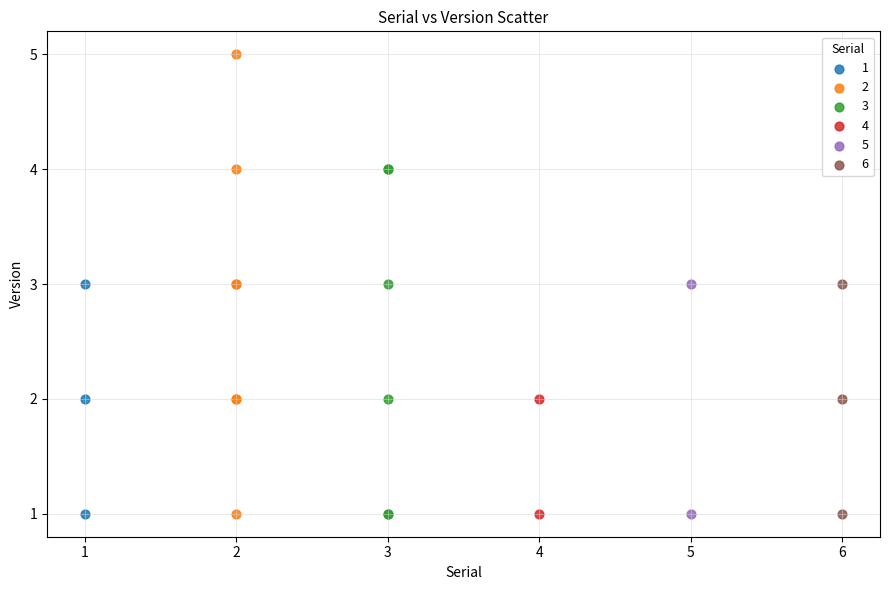

What are all the series names shown in the legend?

1, 2, 3, 4, 5, 6